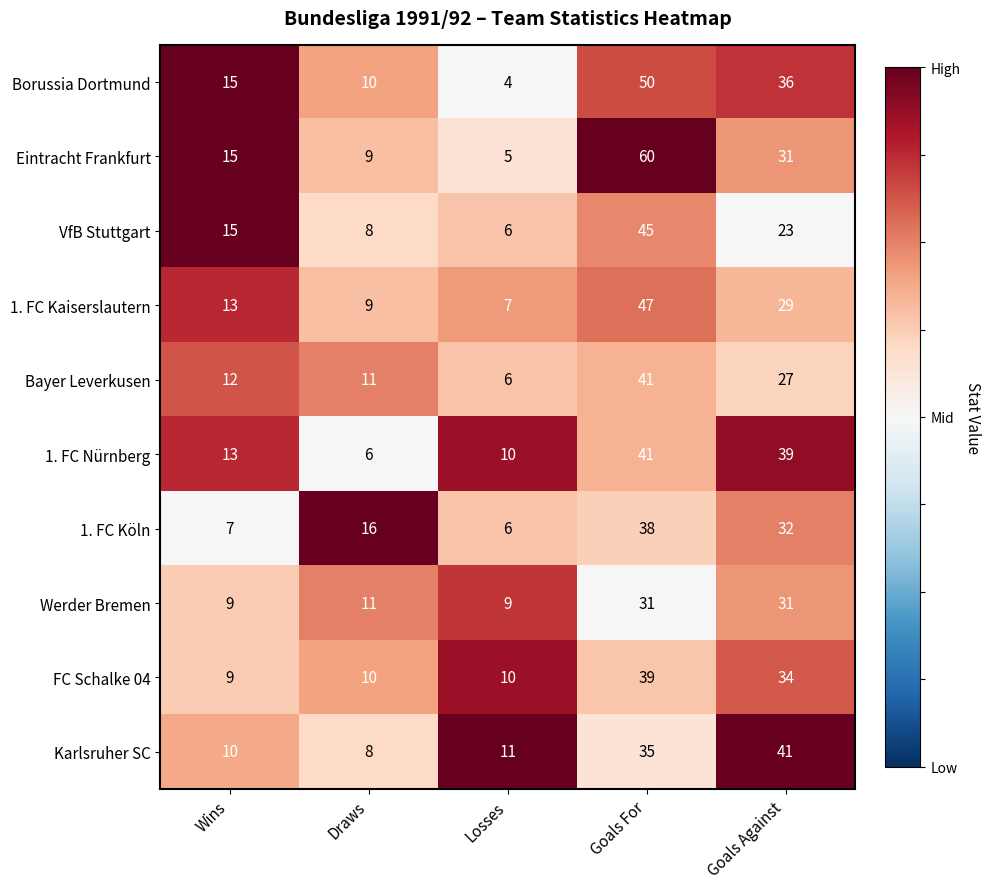

How many distinct data groups are displayed?

10